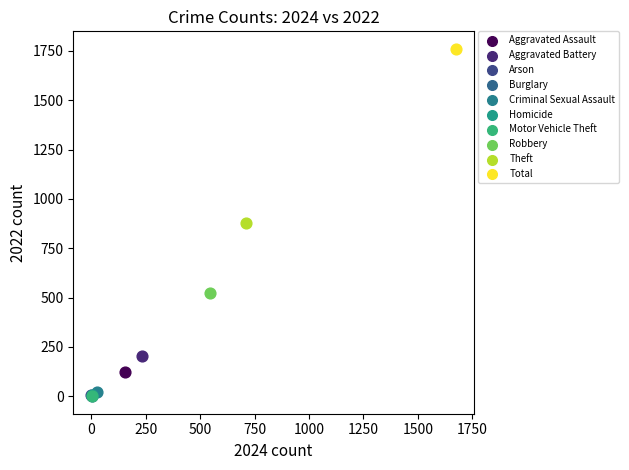

Which series contains the highest Y value?

Total